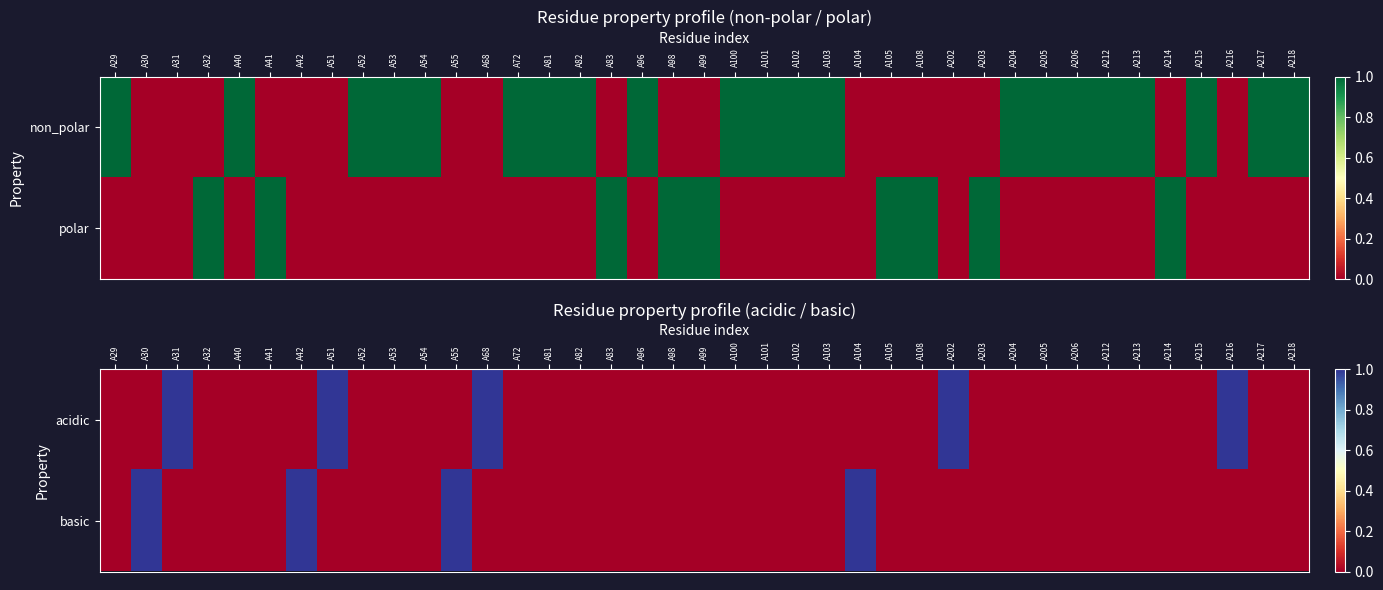

Is it true that basic equals 0 at A98?

True